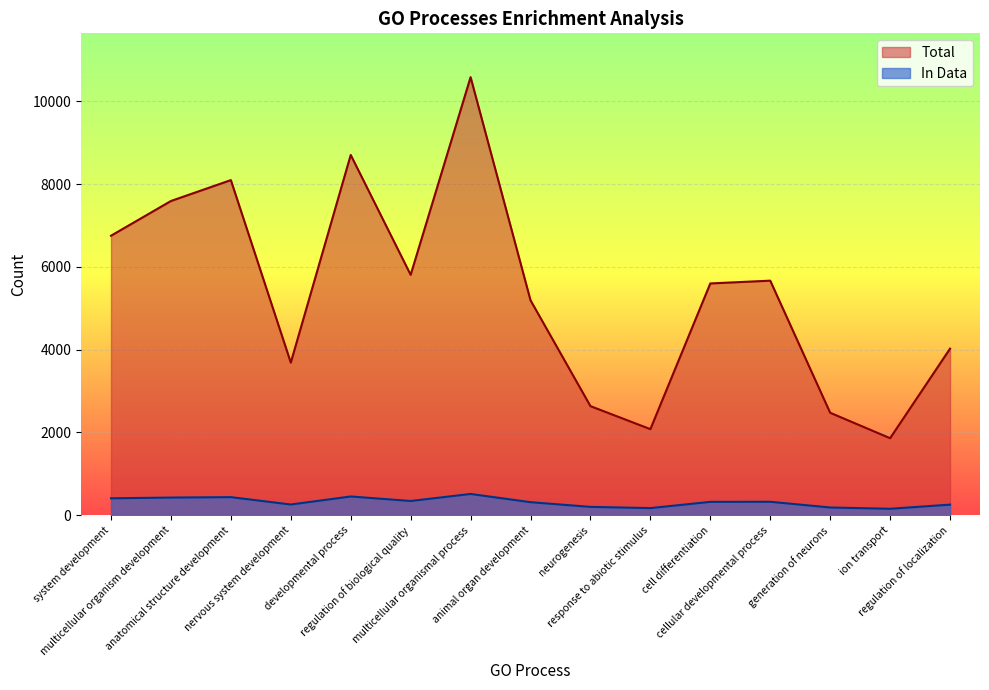

Is the value of In Data at cell differentiation greater than the value of Total at nervous system development?

No